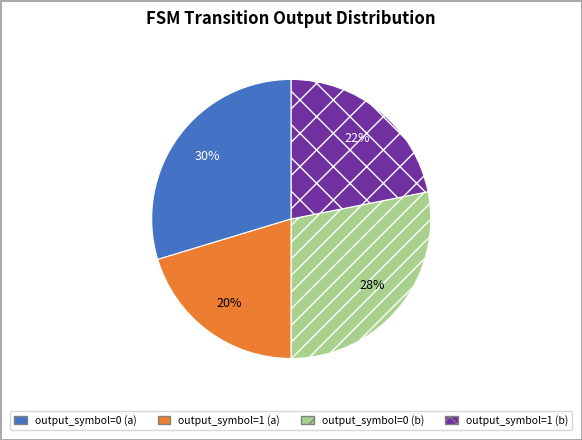

How many segments does this pie chart have?

4